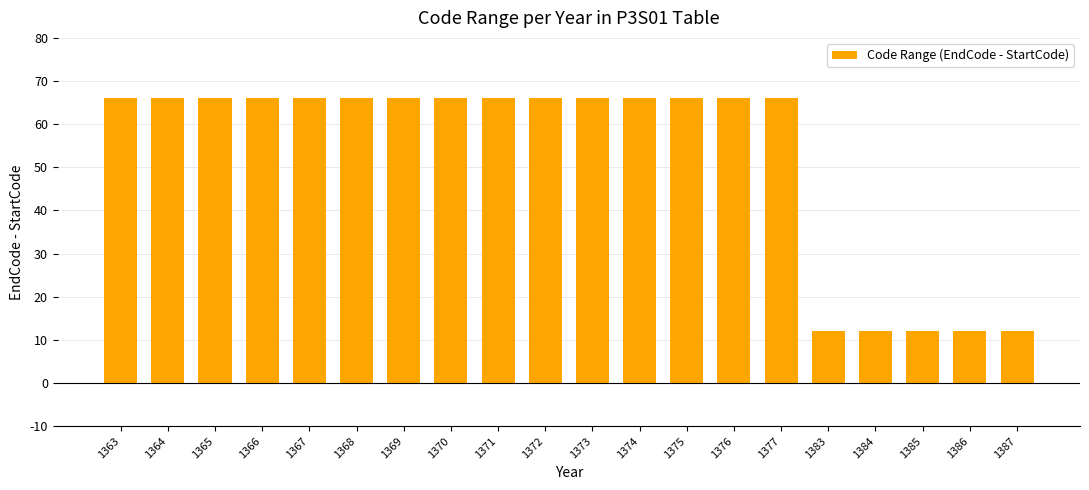

What is the sum of the values at 1368 and 1377?

132